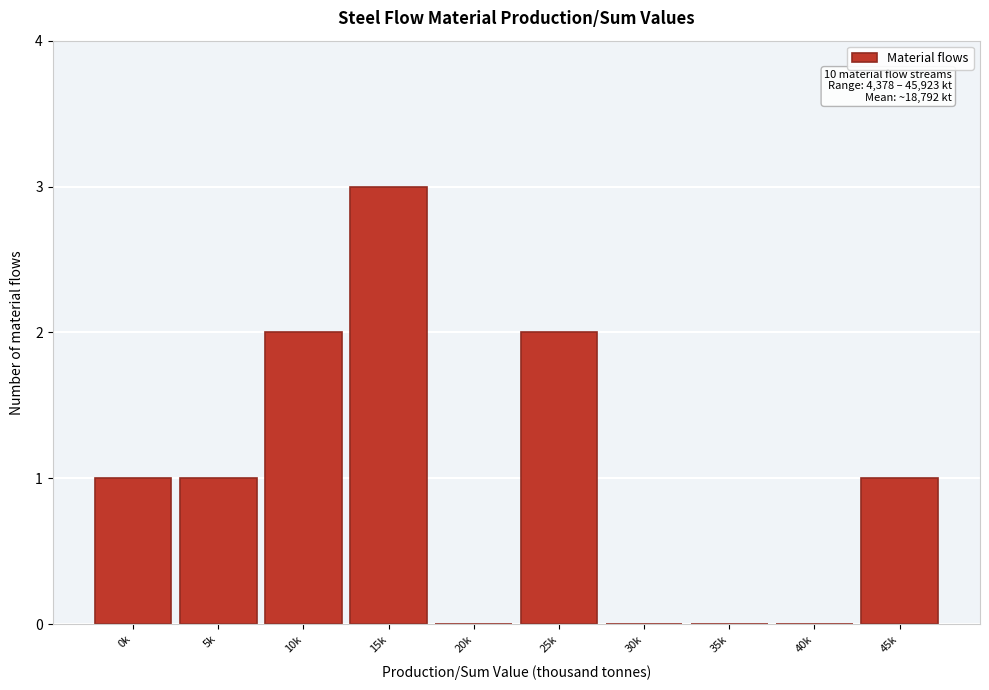

Reading left to right, transcribe all the data shown in this chart.

0k=1	5k=1	10k=2	15k=3	20k=0	25k=2	30k=0	35k=0	40k=0	45k=1